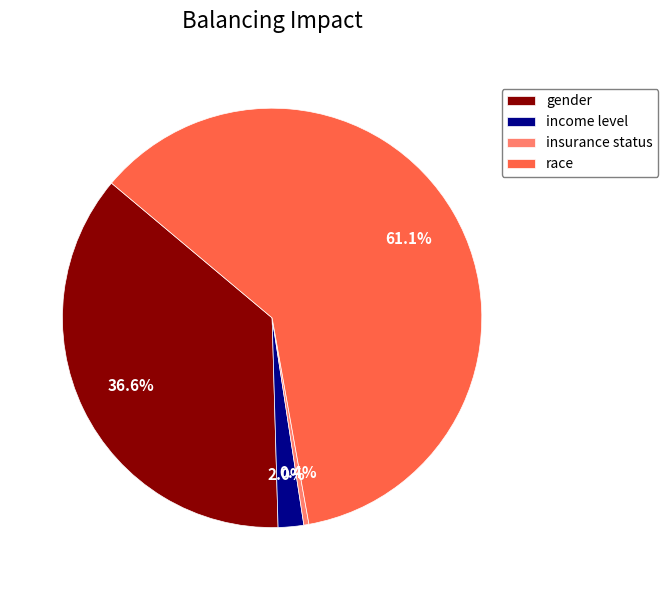

Is there a majority slice in this chart?

Yes